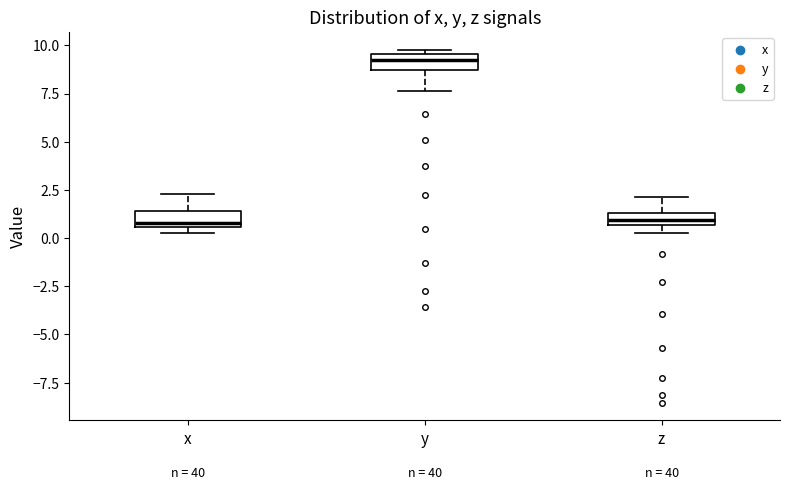

Which box's median line is the highest?

y